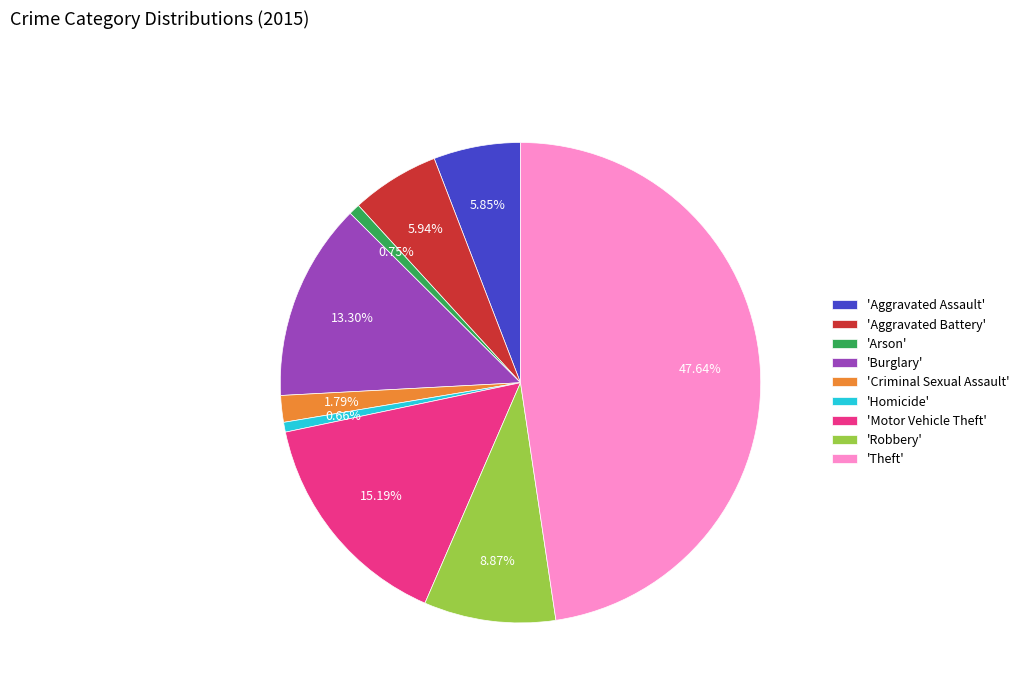

Do 'Robbery' and 'Burglary' together represent more than half of the pie?

No